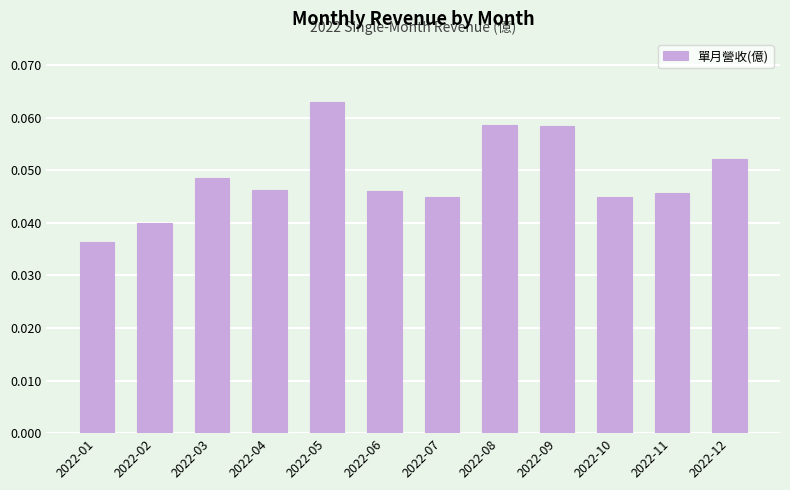

Which label corresponds to the smallest value in the chart?

2022-01